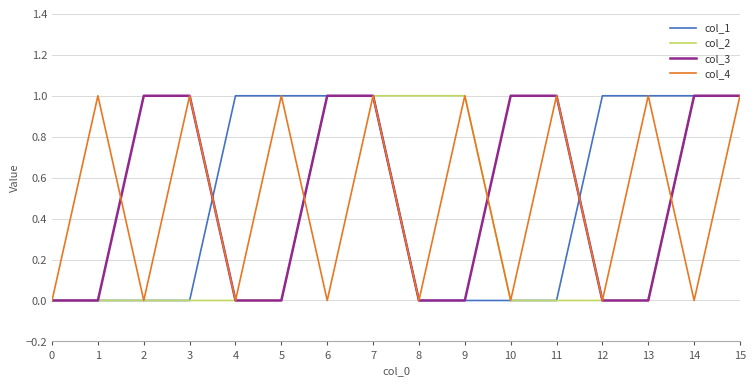

What is the spread (max minus min) of values at 5?

1